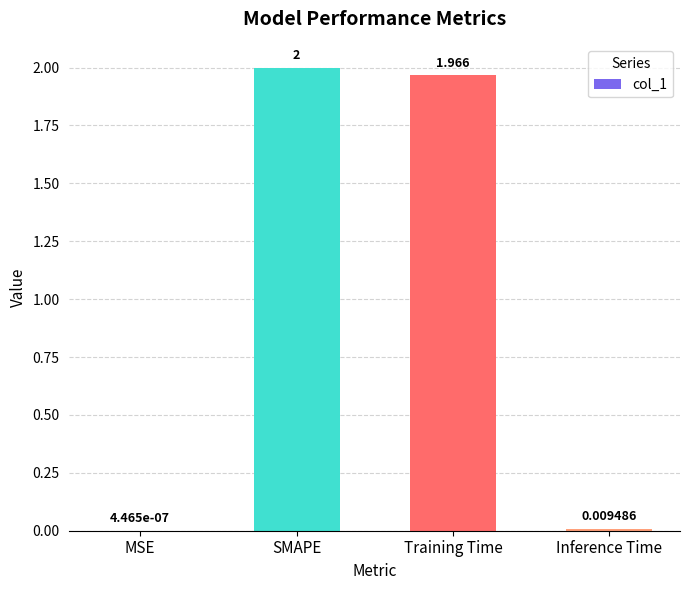

Which category has the highest value across all series?

SMAPE